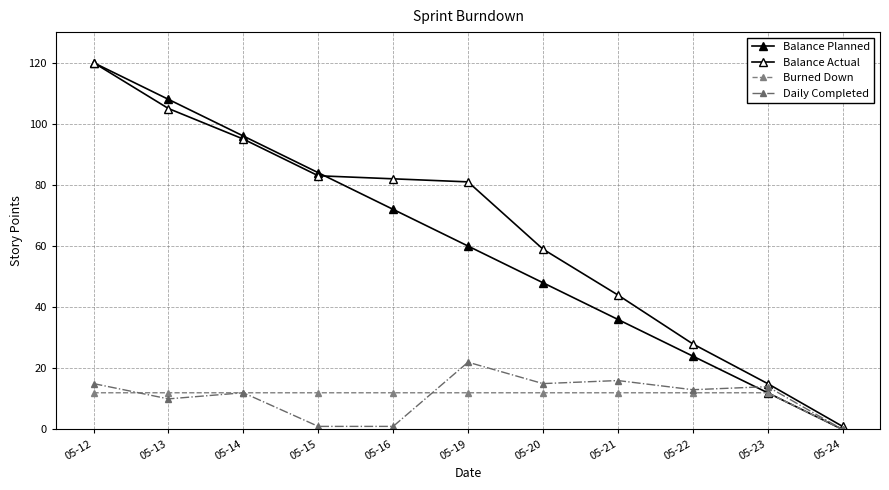

What is the approximate value of Daily Completed at 05-15?

1